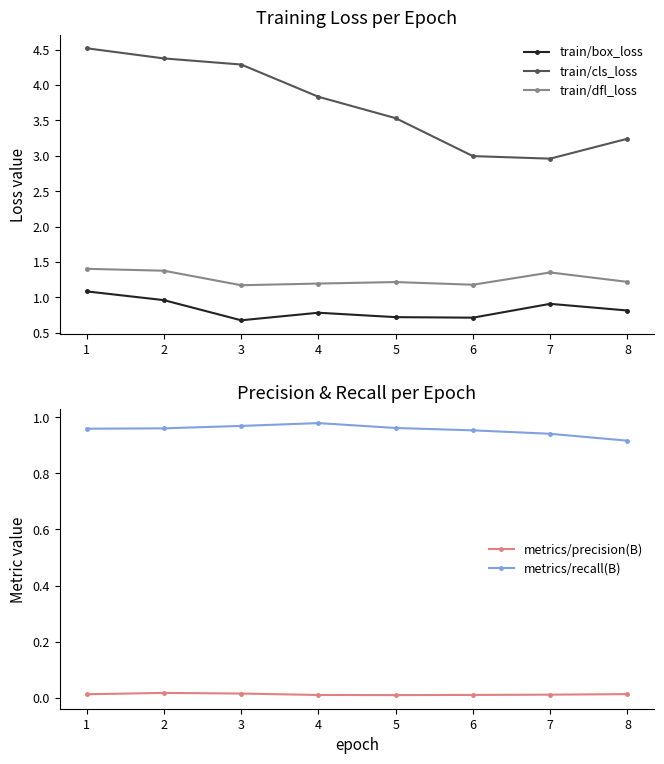

How many interior local valleys does the train/box_loss series have?

2